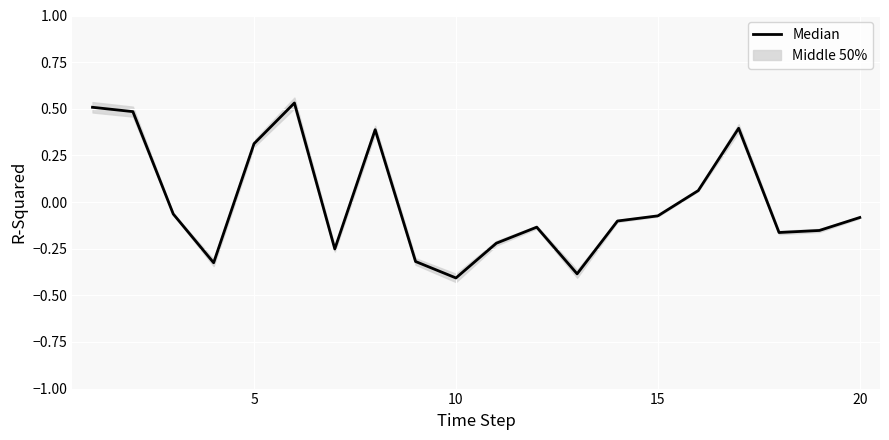

Where is the data nearest to the value 0?

15